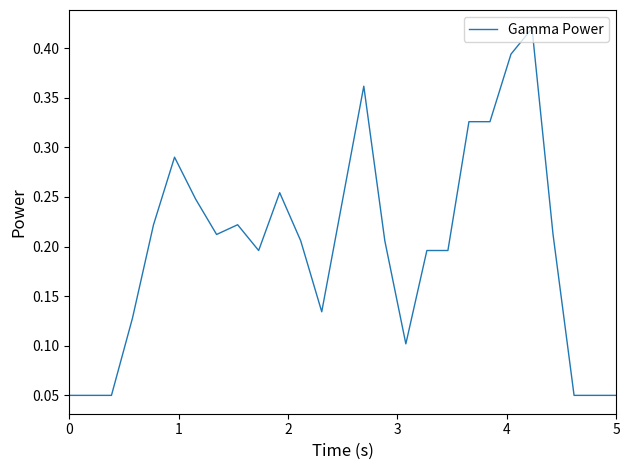

What is the value of the 15th point from the left?

0.4